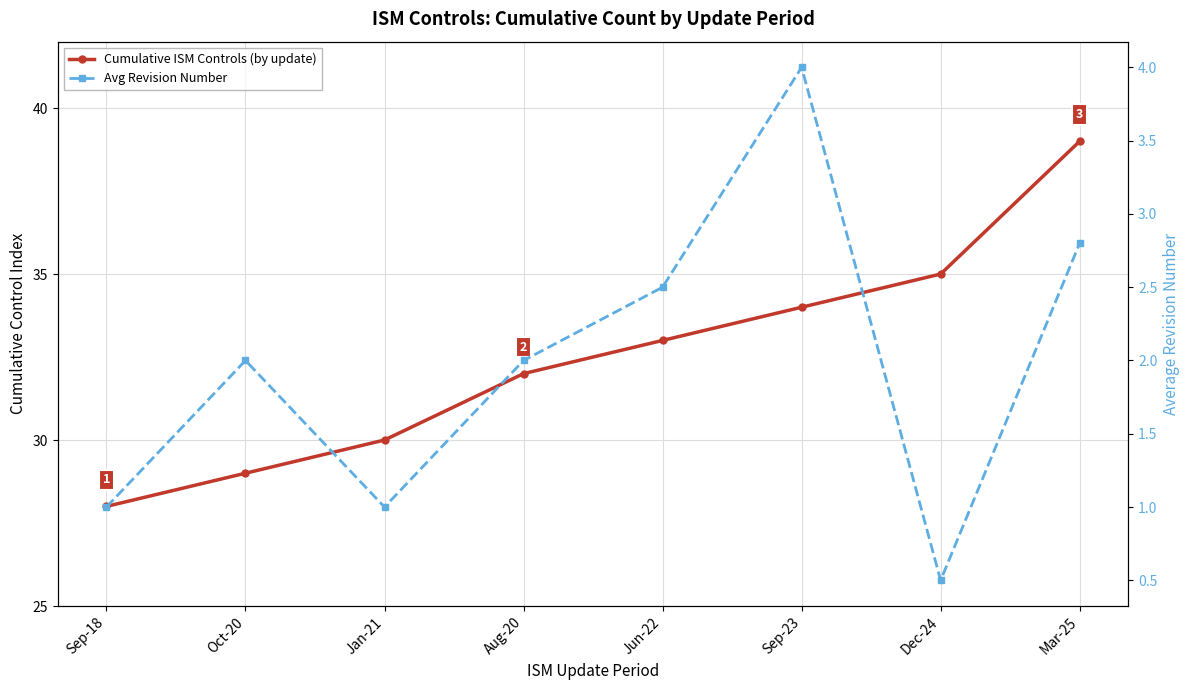

What is the lowest value of the Cumulative ISM Controls (by update) series?

28.0